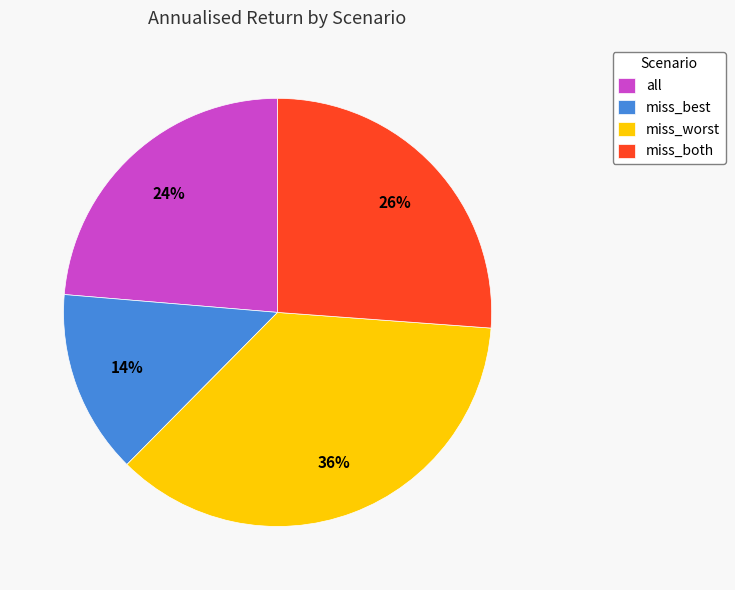

The miss_worst slice represents 36% of the pie. True or false?

True